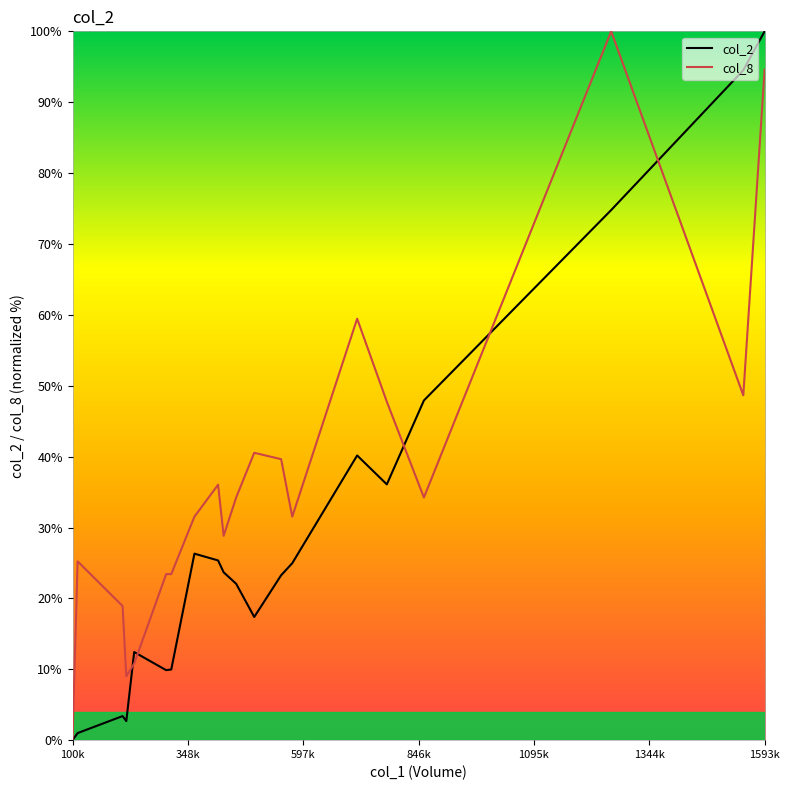

Which series has the largest total across all categories?

col_8